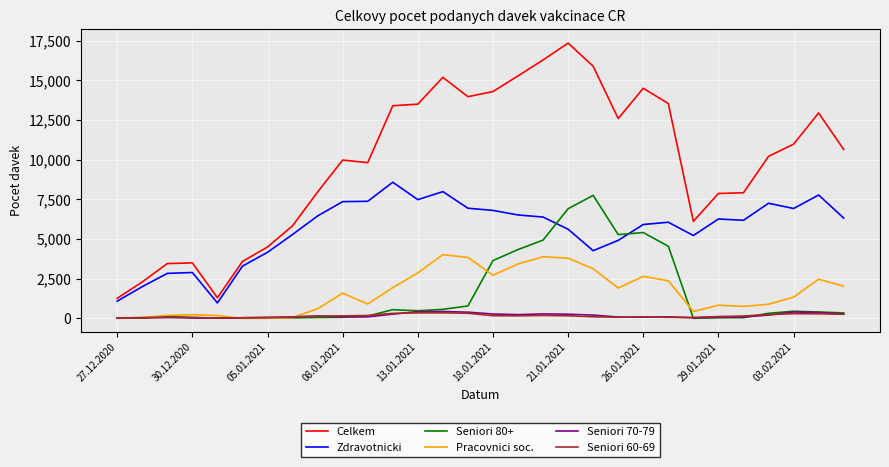

What is the highest value of the Seniori 80+ series?

7754